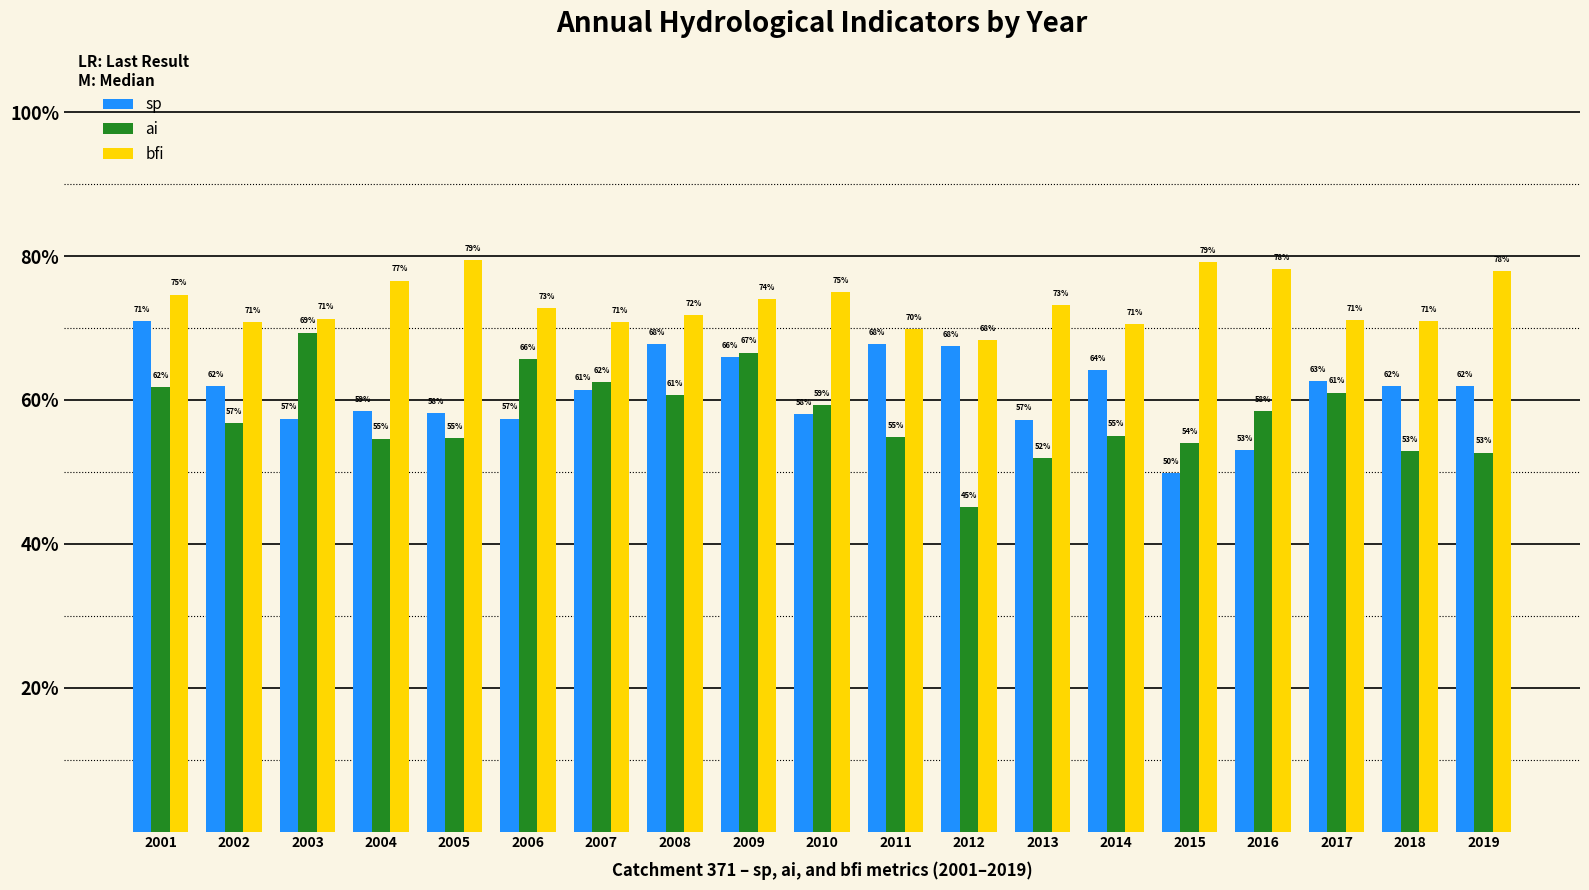

What are all the series names shown in the legend?

sp, ai, bfi